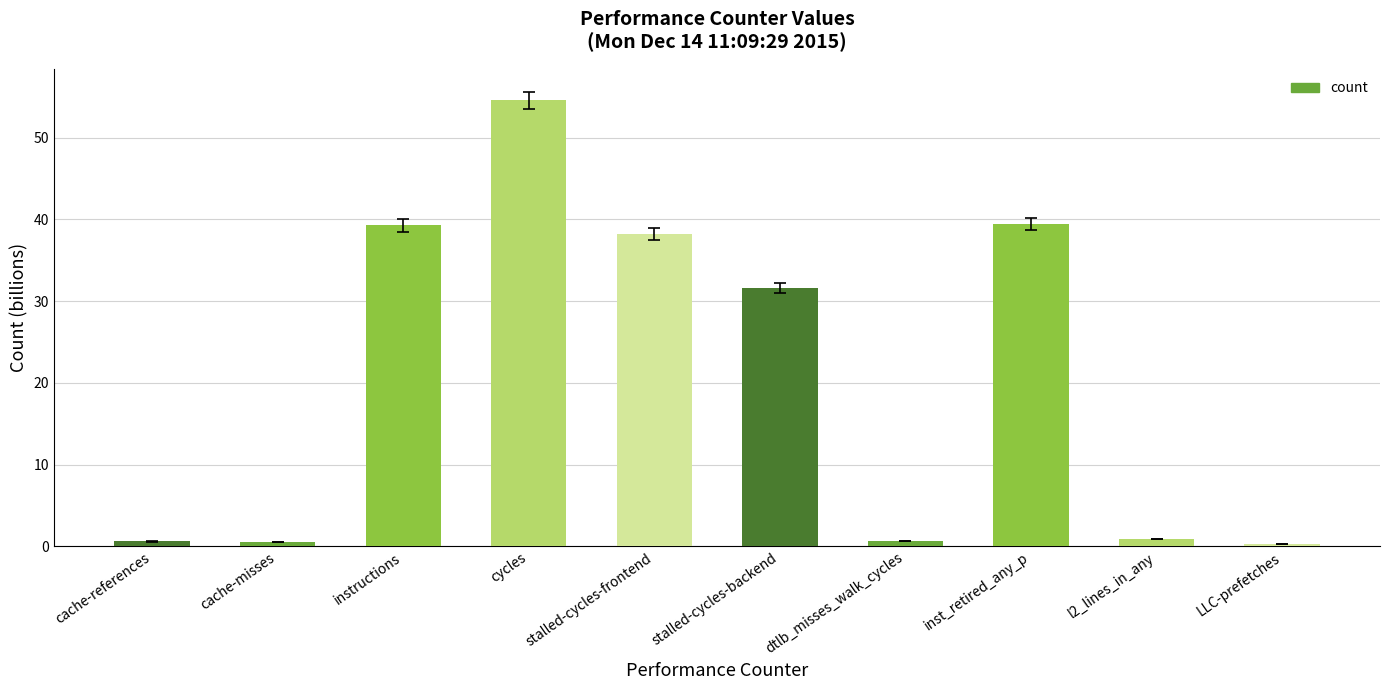

What is the difference between the values at cycles and cache-references?

54.0